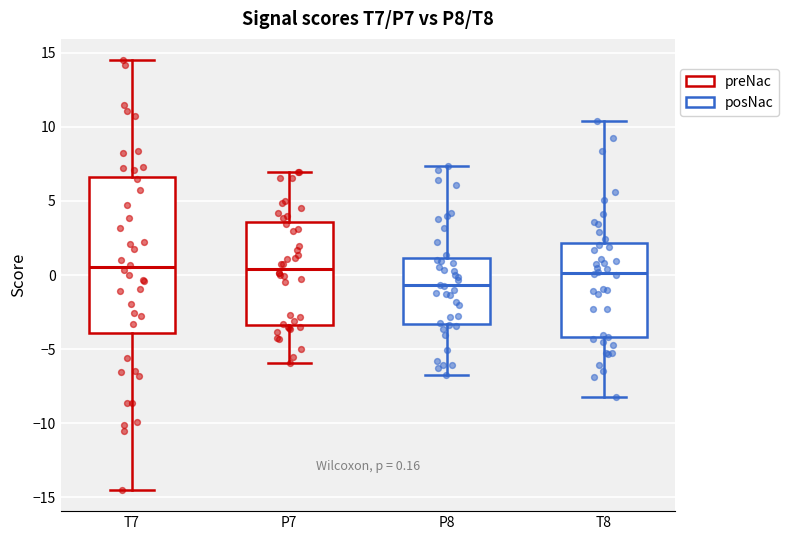

Which box's median line is the lowest?

P8